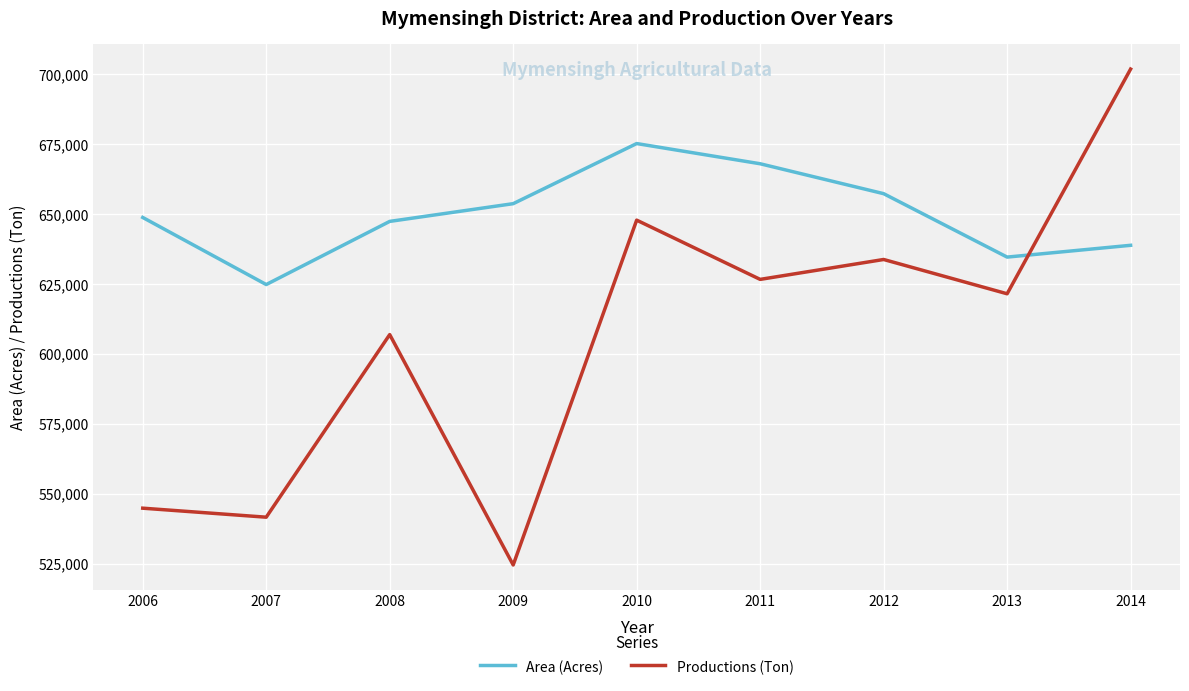

Rank the series by their average value, from highest to lowest.

Area (Acres), Productions (Ton)